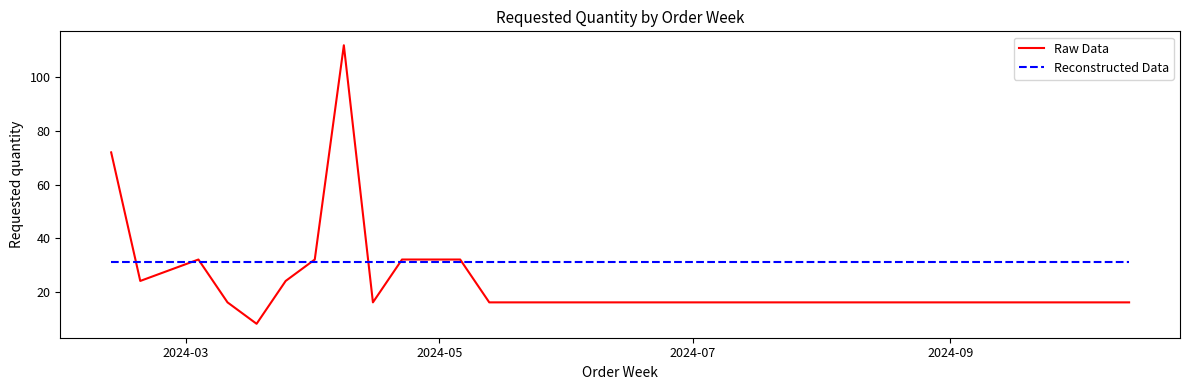

What is the maximum value for Raw Data?

112.0